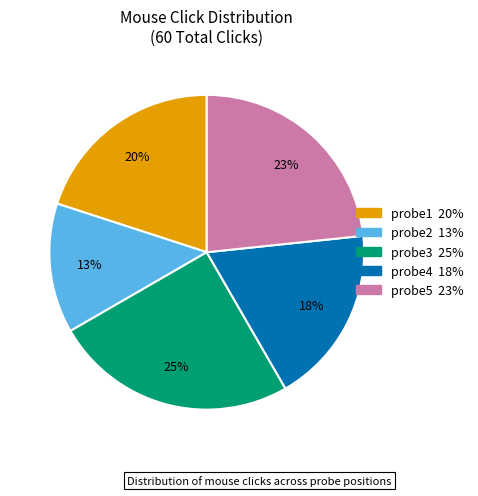

What is the ratio of the value at probe4 18% to the value at probe1 20%?

0.9